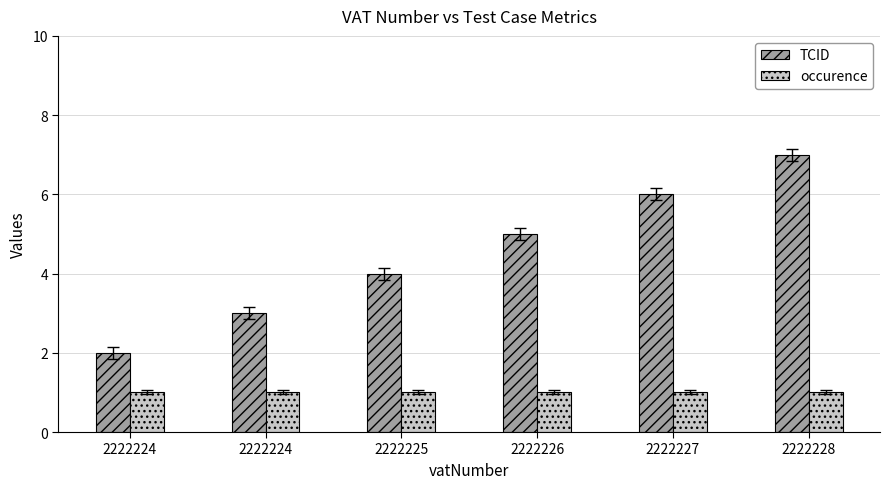

Count the number of categories in the chart.

6